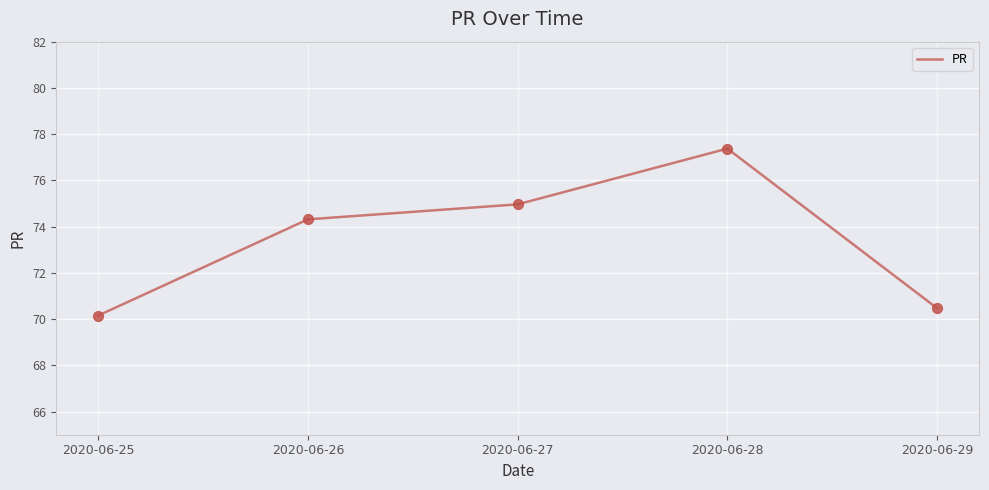

What Y value in the scatter plot is closest to 73?

74.3